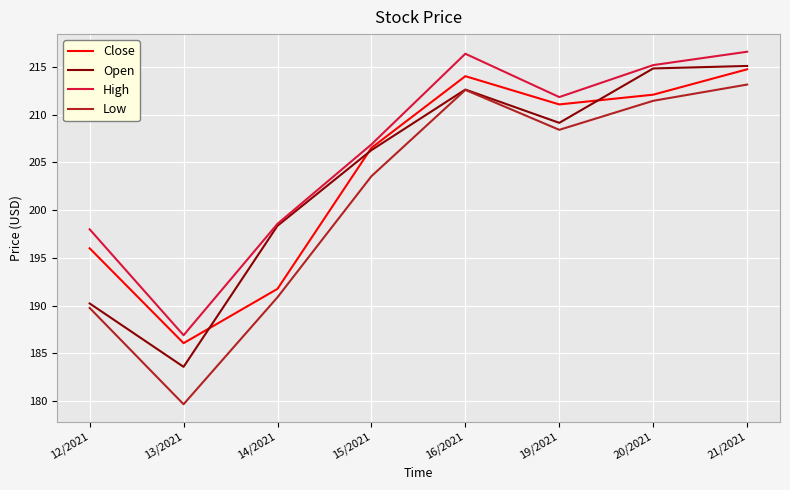

What is the spread (max minus min) of values at 14/2021?

7.7